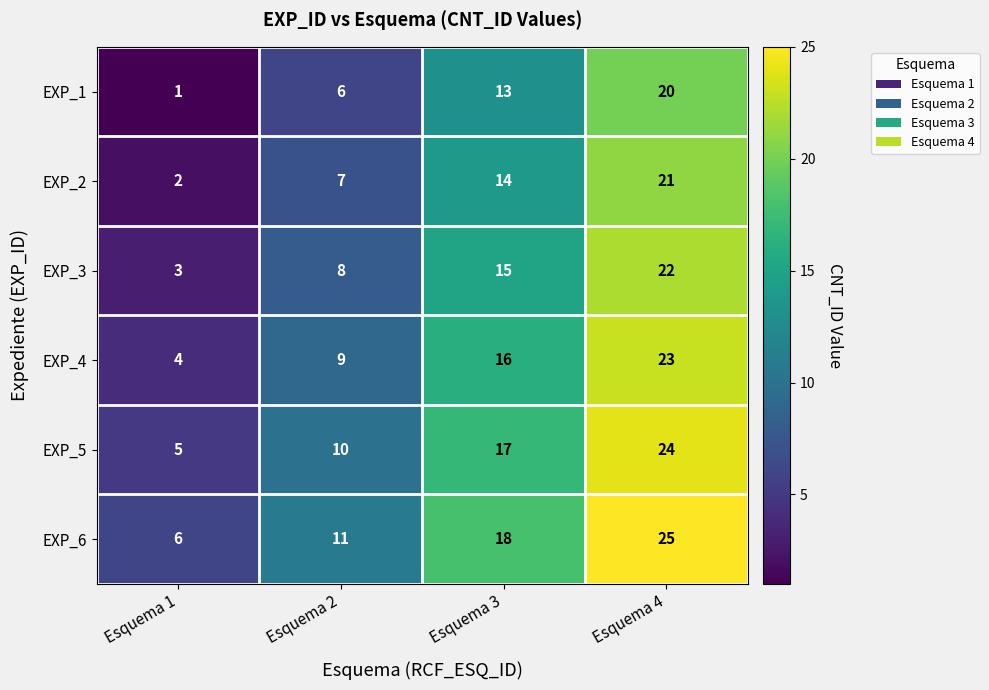

Which series has the largest total across all categories?

EXP_6